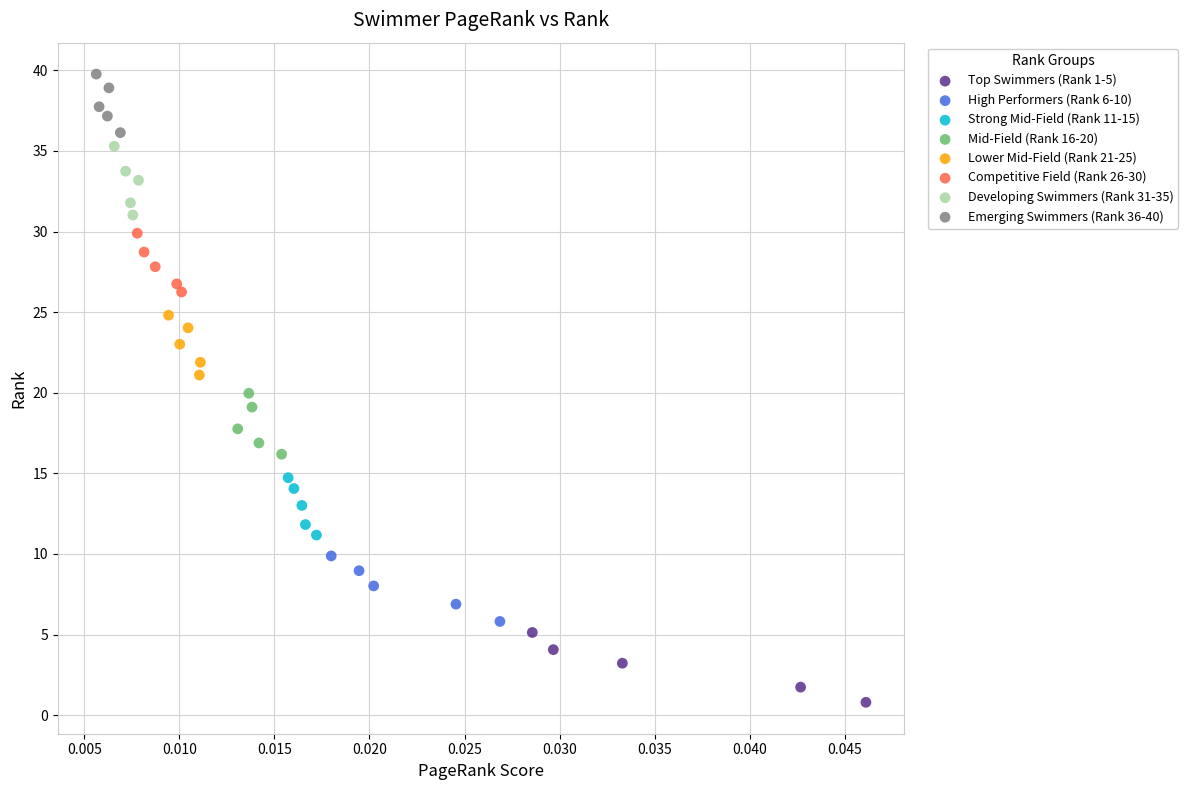

Which series reaches the minimum Y coordinate?

Top Swimmers (Rank 1-5)